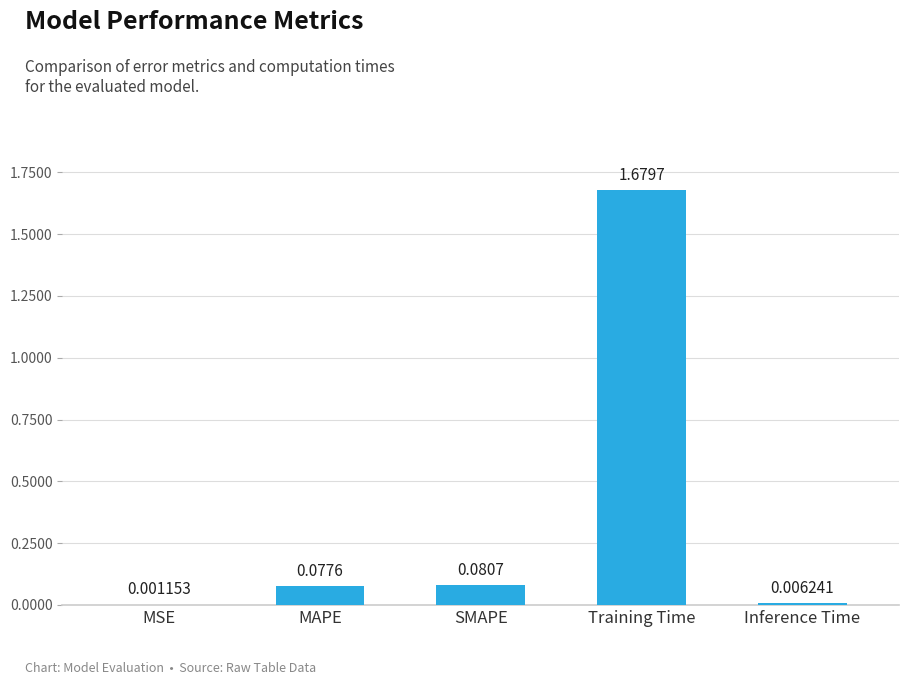

What is the change in value from SMAPE to Training Time?

+1.6